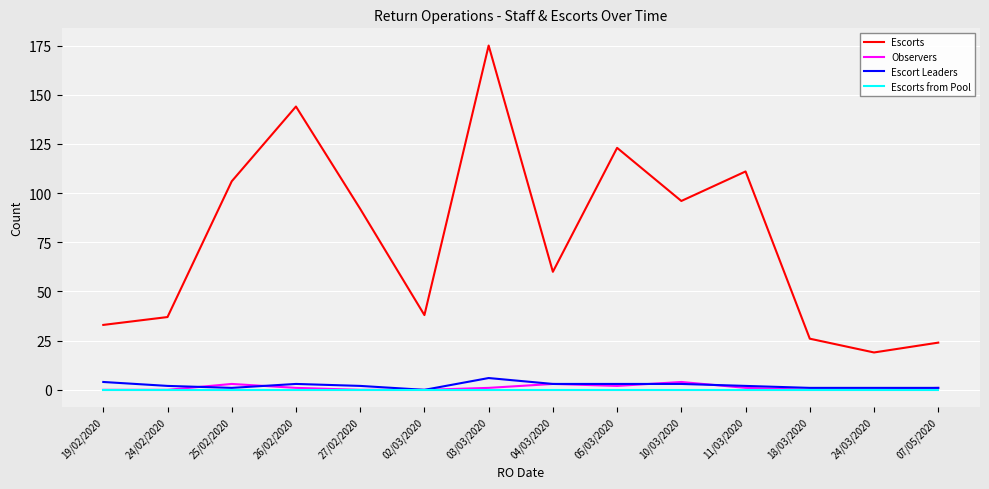

Which series changed the most between 25/02/2020 and 26/02/2020?

Escorts